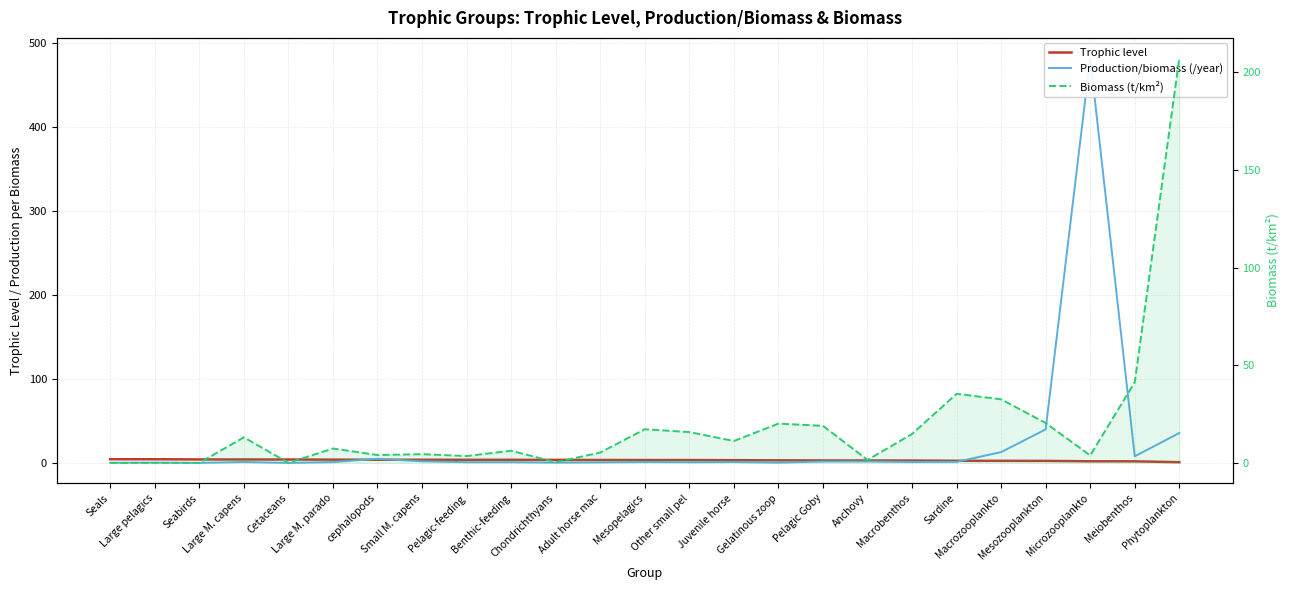

True or false: Biomass (t/km²) has more than 2 points higher than both neighbors.

True